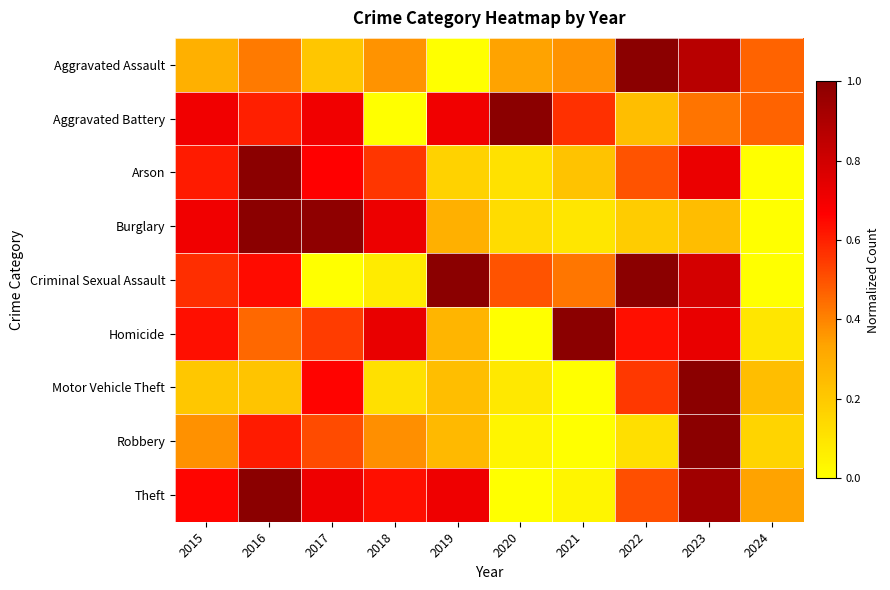

At which category does the chart reach its peak across all series?

2023